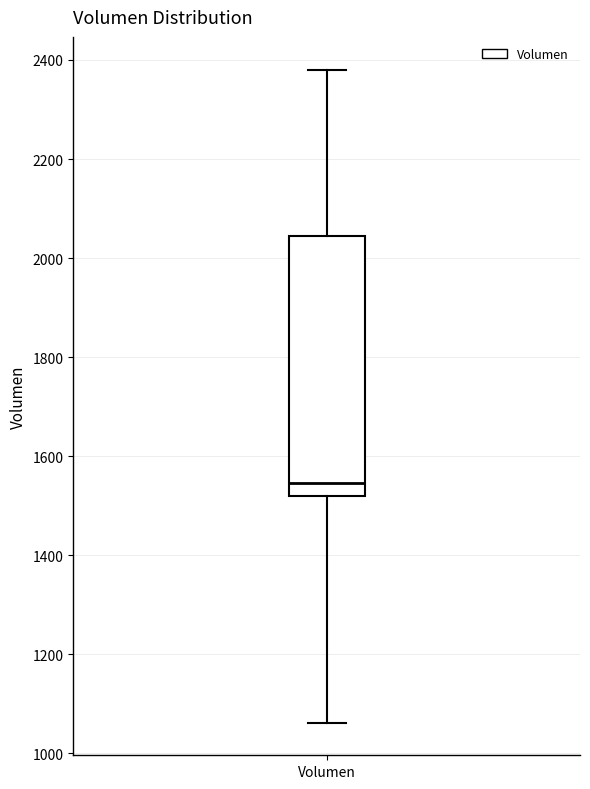

Read this box plot against the y-axis: the position of the median line, the range covered by the box, and the ends of both whiskers. The values are not printed on the chart, so give them approximately, as read against the axis.

median 1540, box 1520 to 2040, whiskers 1060 to 2380